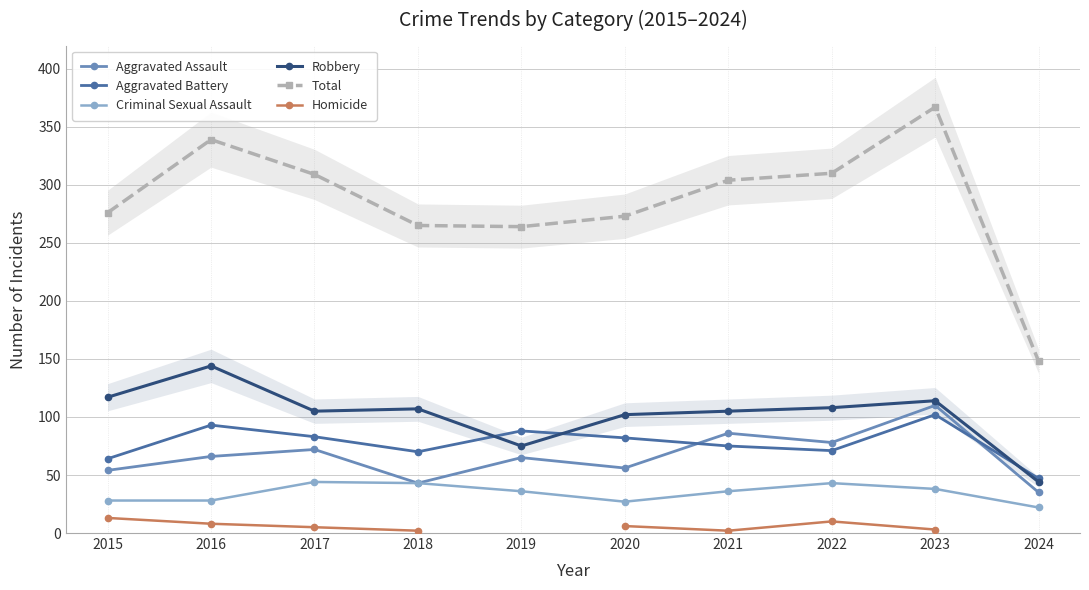

What is the difference between the highest and lowest values at 2022?

300.0